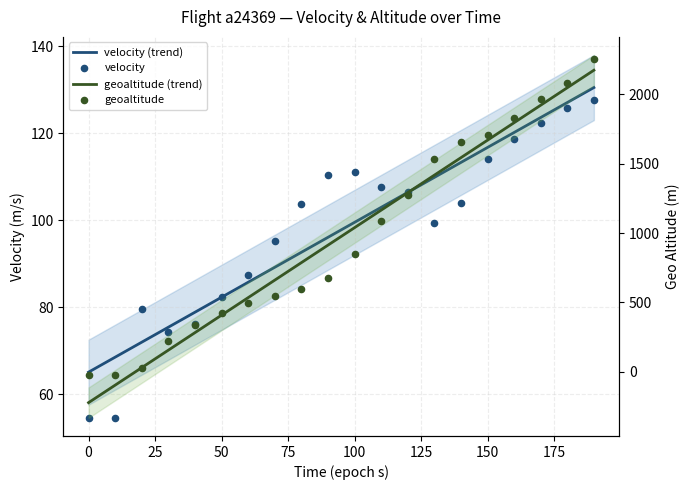

What is the total value across all series at 125?

1203.1